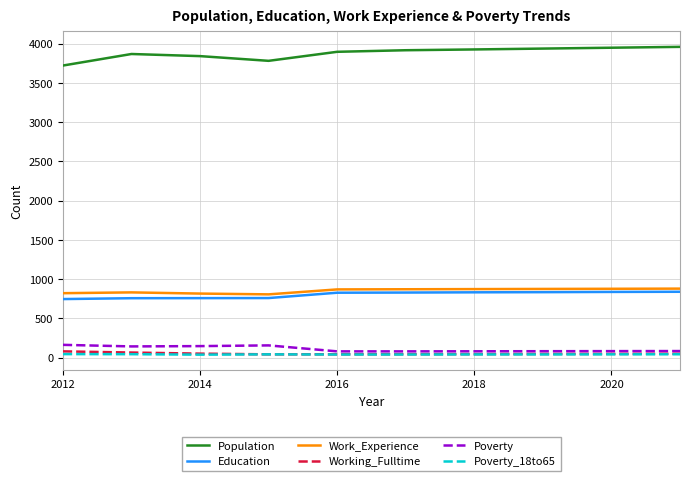

True or false: Poverty and Population intersect in this chart.

False